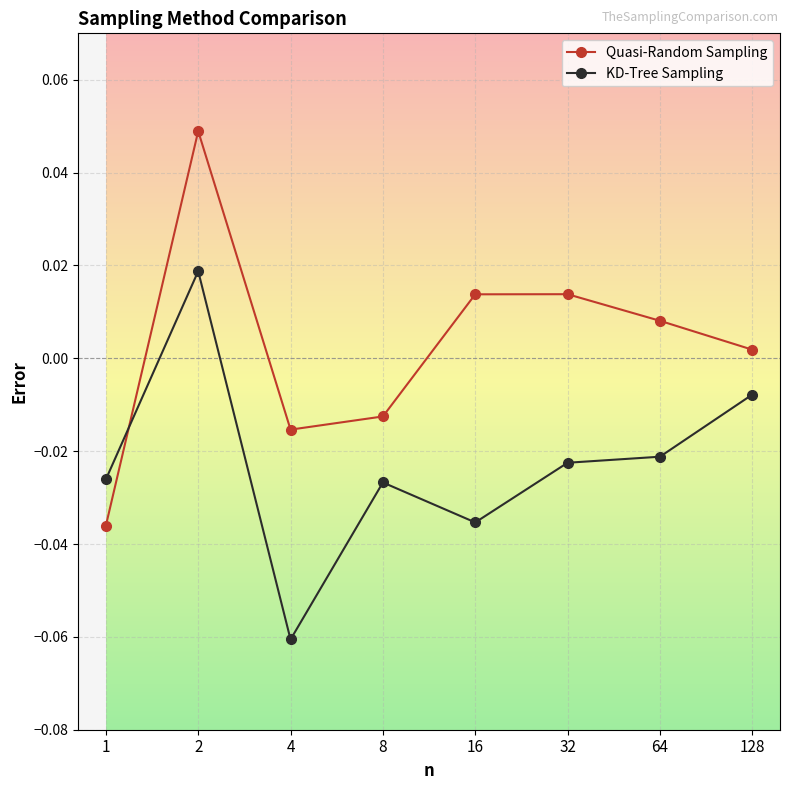

Which series changed the most between 1 and 32?

Quasi-Random Sampling